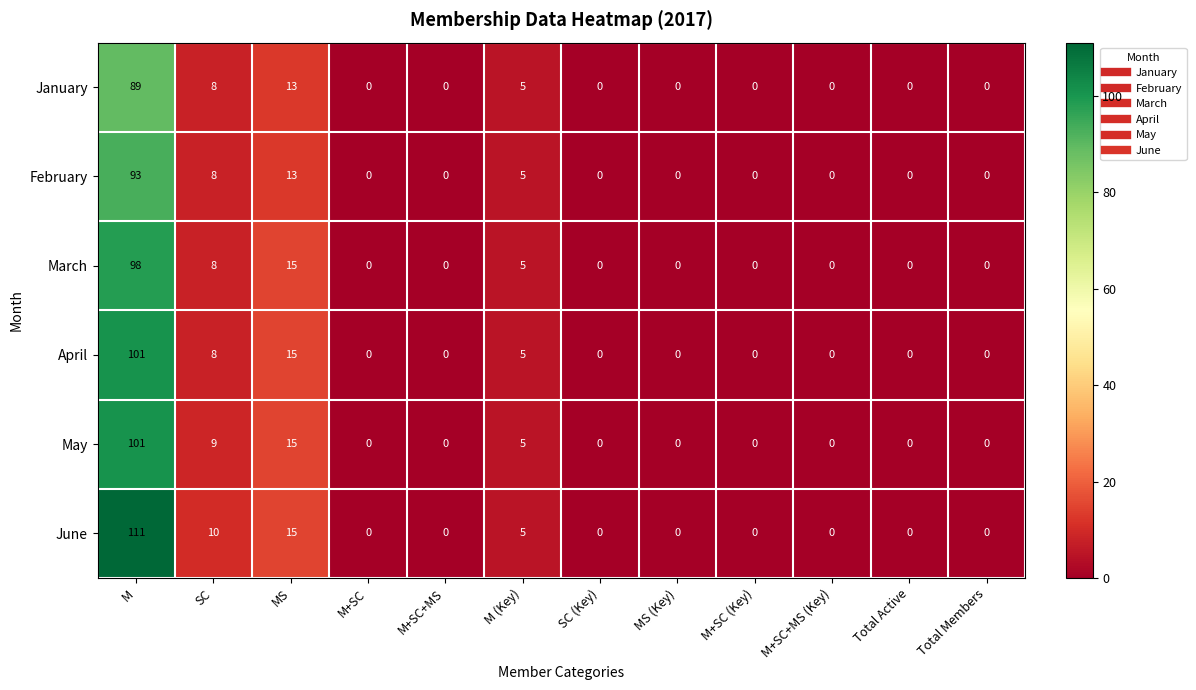

What is the total value across all series at M (Key)?

30